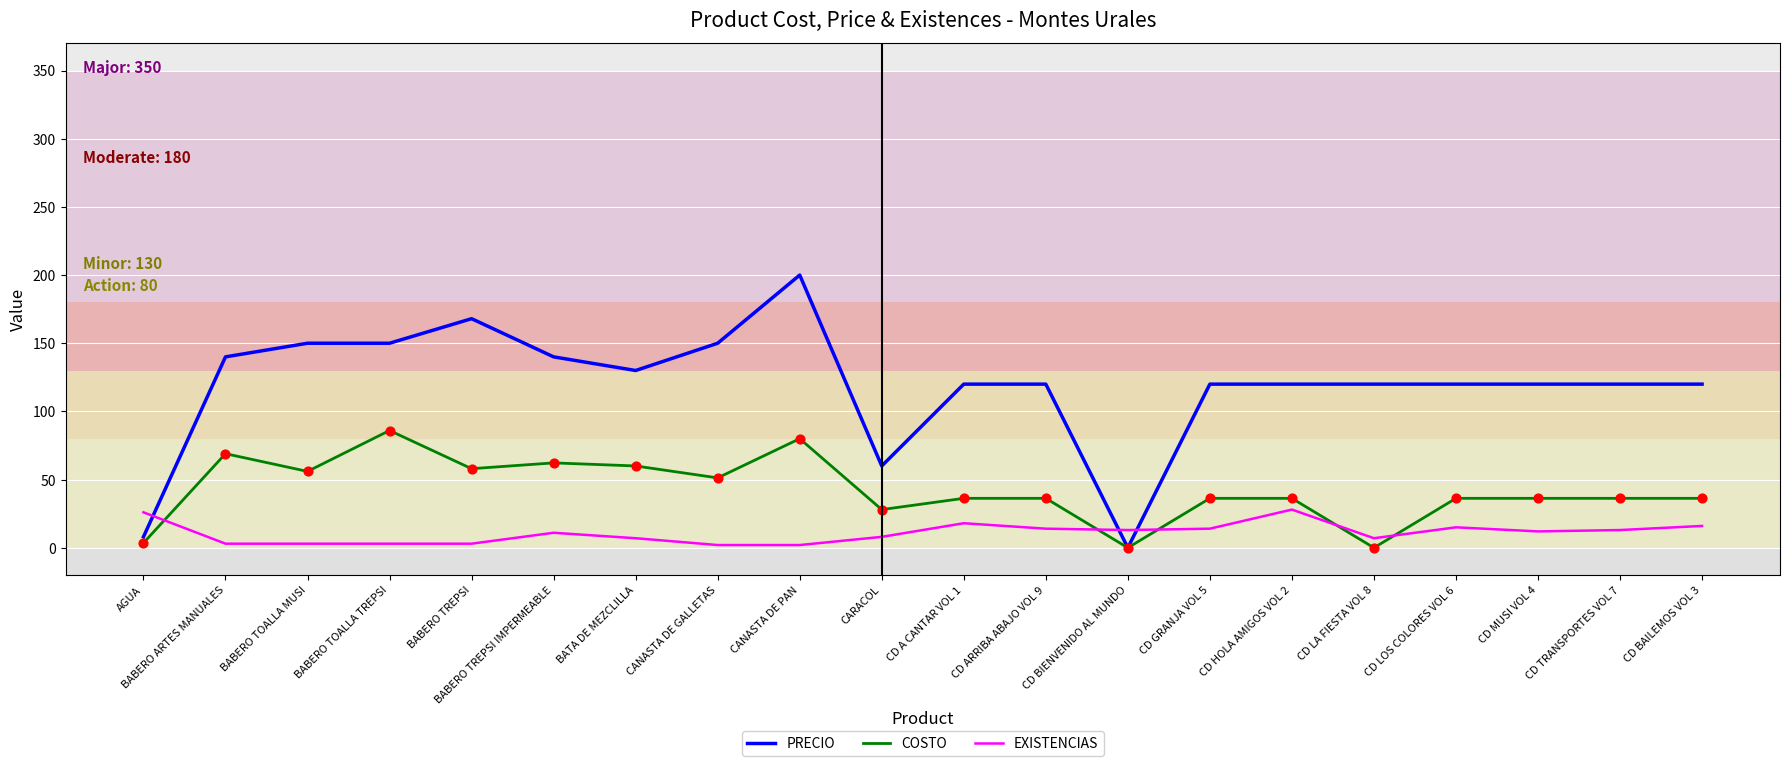

At which category is the sum across all series the highest?

CANASTA DE PAN